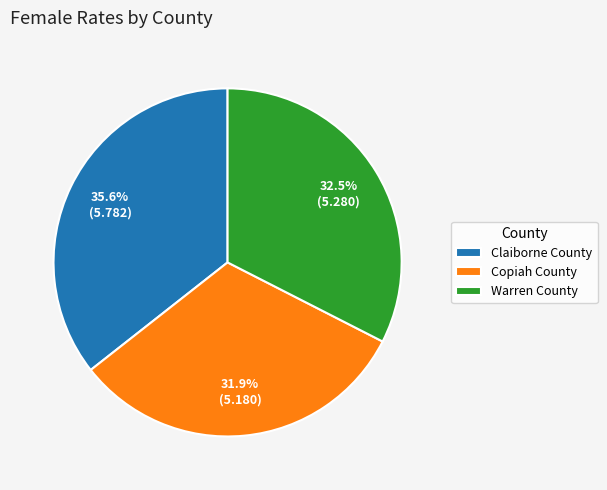

Which category has the biggest portion of the pie?

Claiborne County